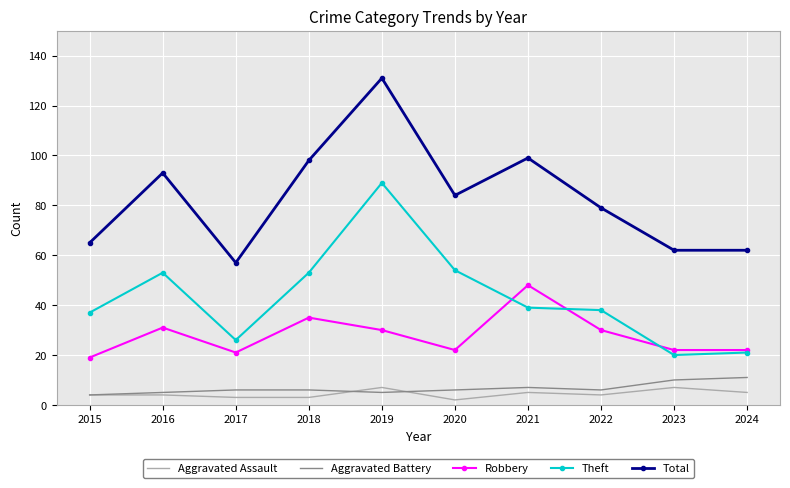

True or false: Theft and Aggravated Battery cross at least once.

False